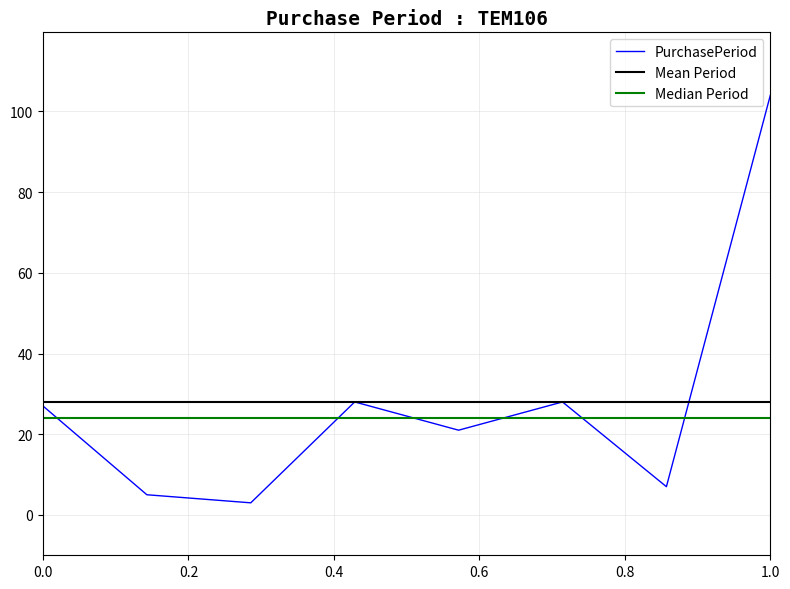

Is this an area chart (filled region under the line)?

No